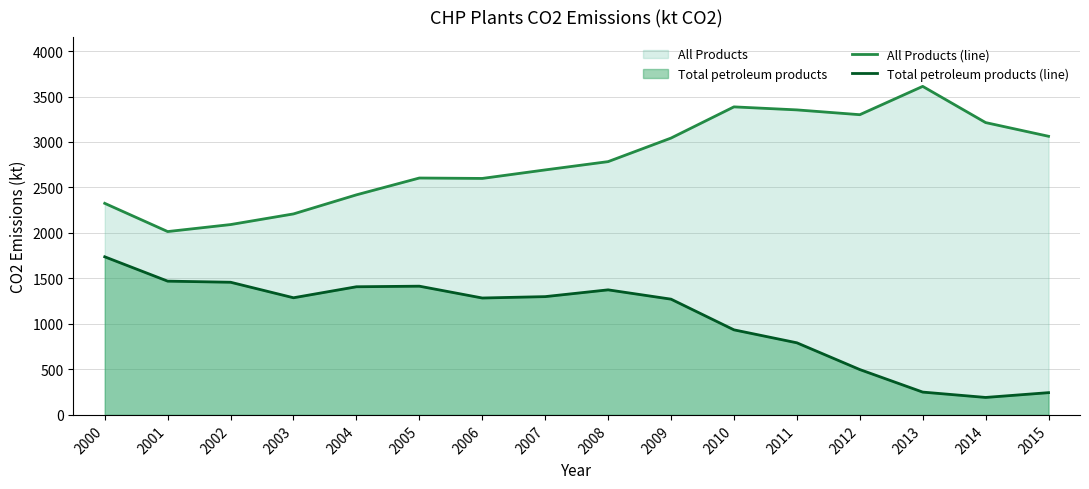

Rank the series by their maximum value, from highest to lowest.

All Products (line), Total petroleum products (line)